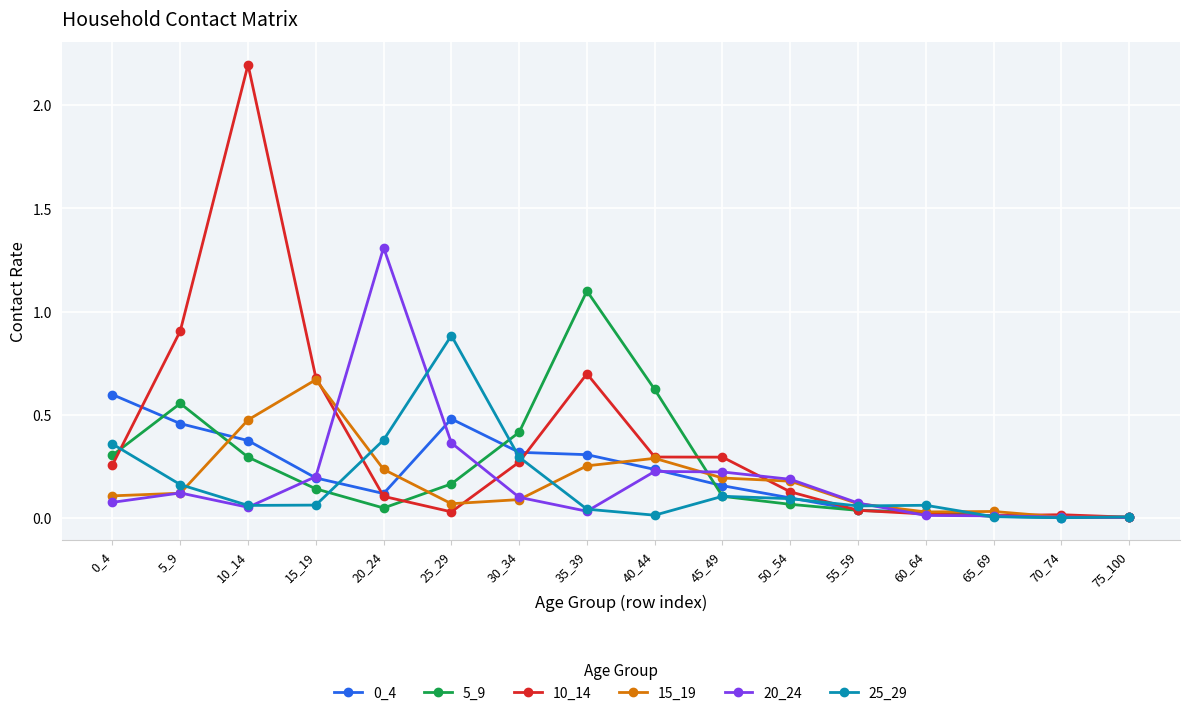

Where is the first local minimum for 5_9?

20_24